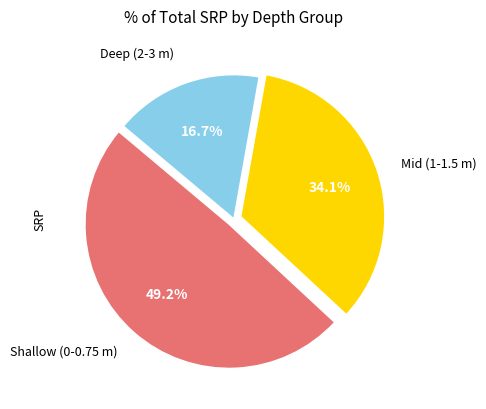

Is there any slice that represents more than half of the pie?

No